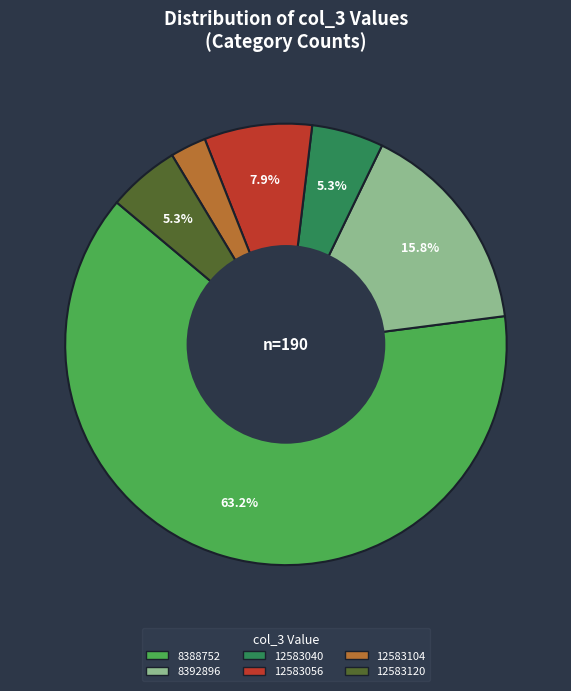

Is there any slice that represents more than half of the pie?

Yes